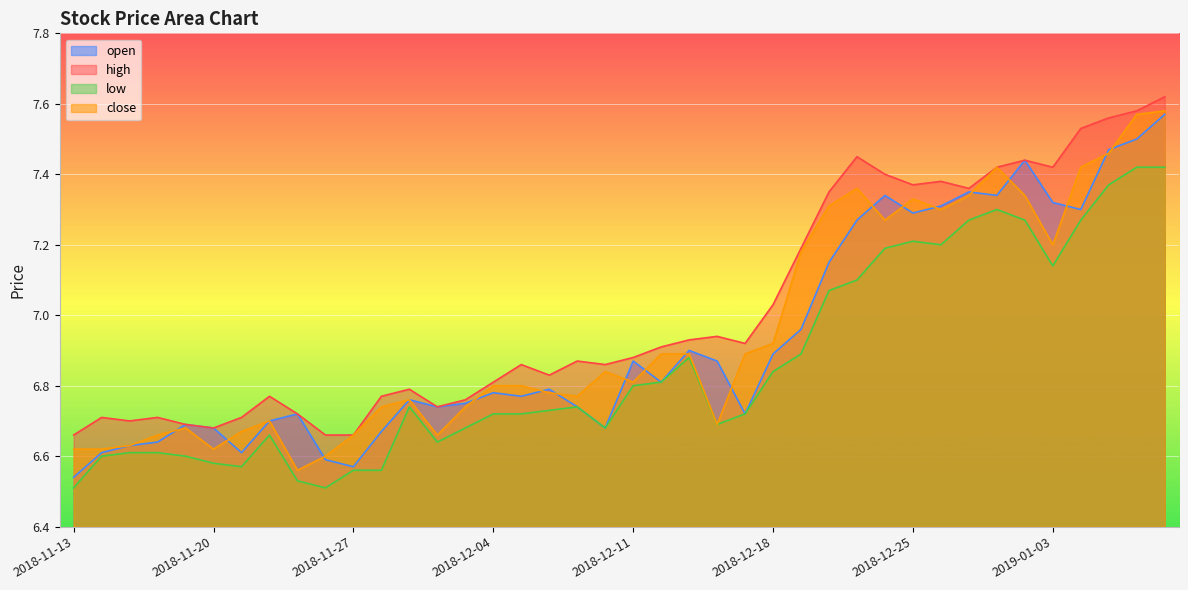

True or false: open has a value of 6.7 at 2018-11-28.

True